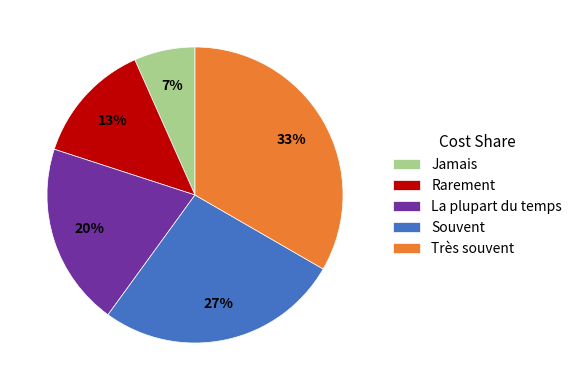

Is Jamais the majority of the pie?

No